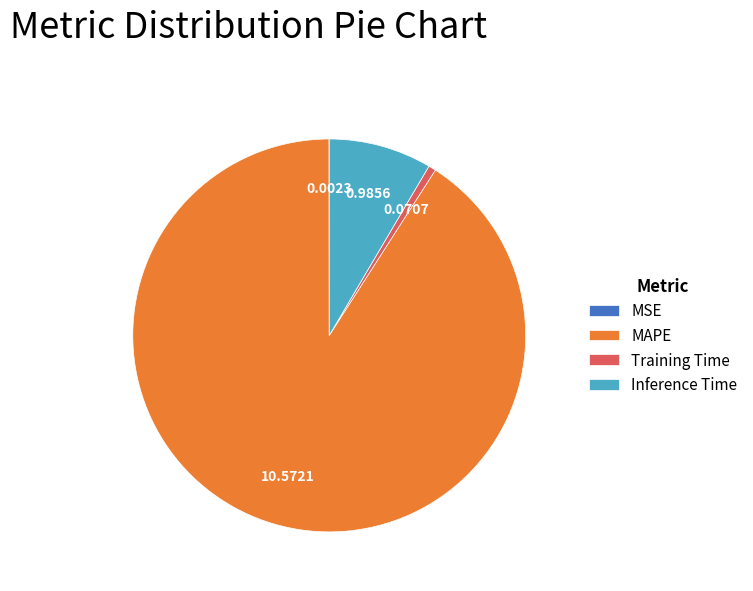

Which slice is the largest?

MAPE